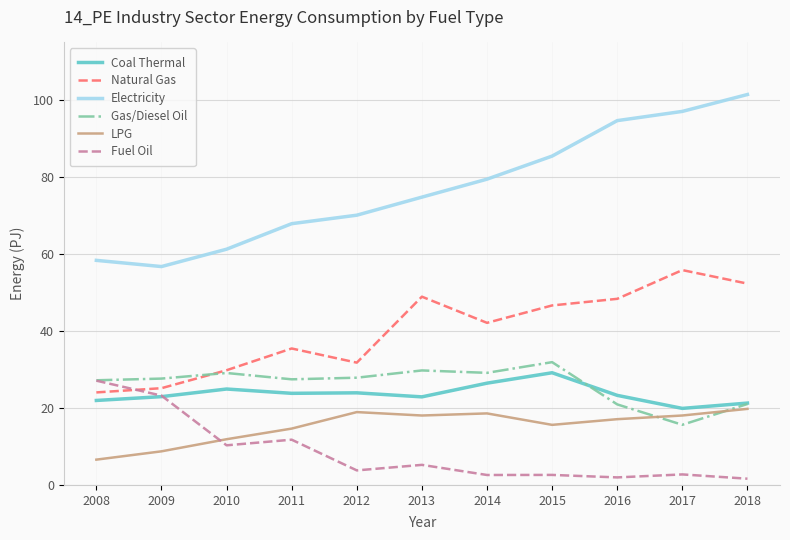

What is the approximate value of LPG at 2013?

18.0